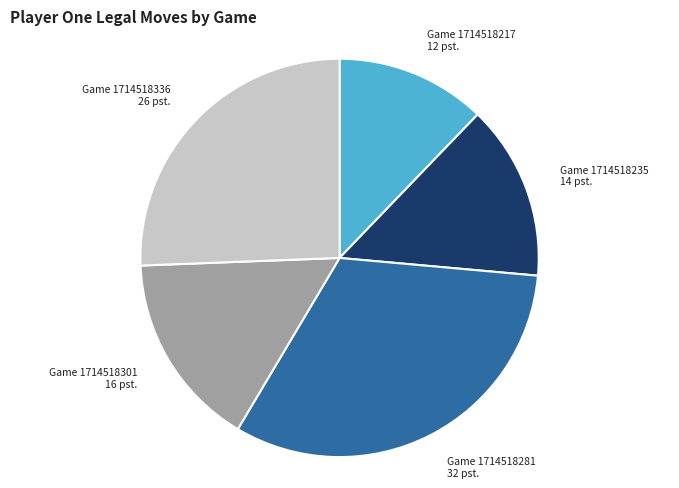

What is the largest slice in the pie chart?

Game 1714518281